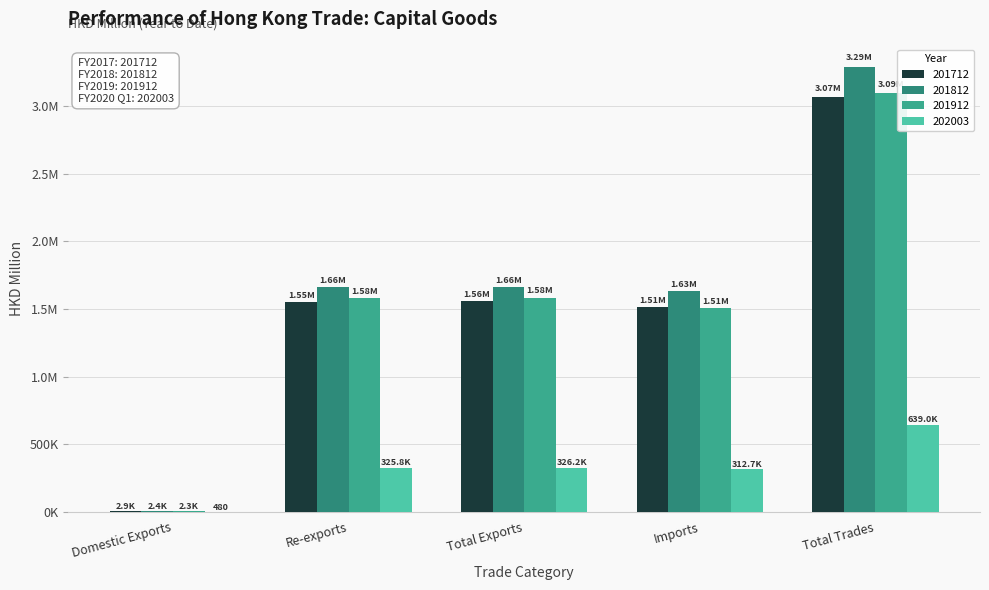

Does the chart contain stacked bars?

No